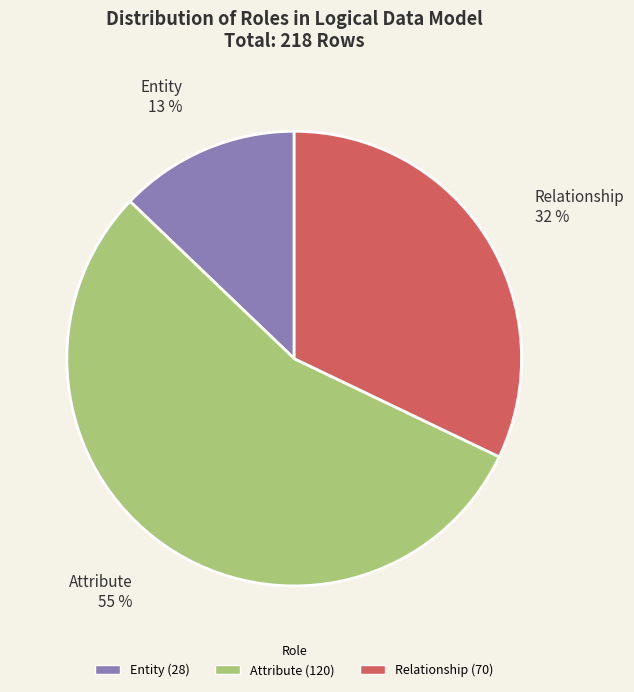

What percentage is the Entity slice, to the nearest percent?

13%